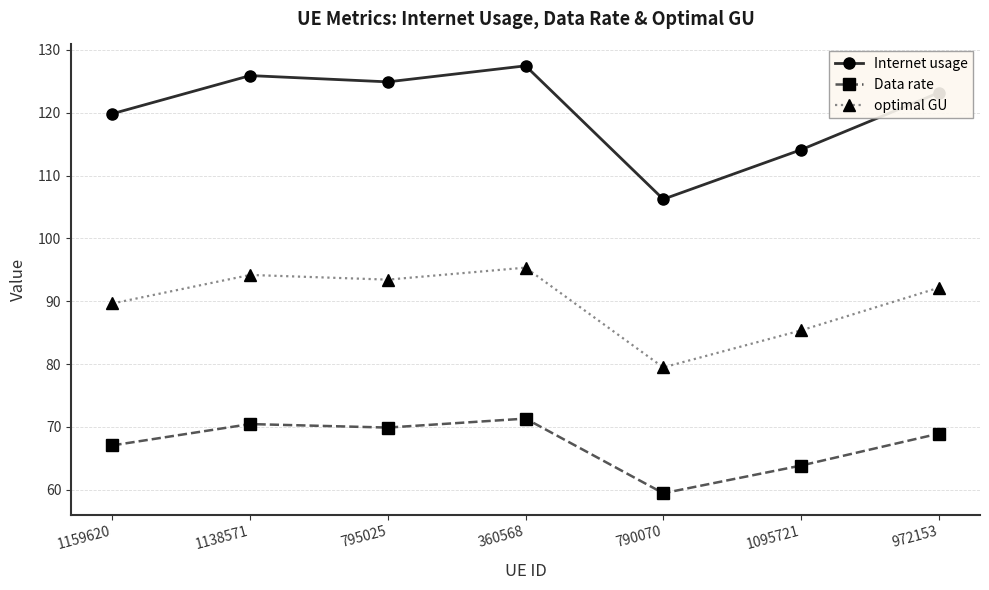

Where is the first local maximum for Internet usage?

1138571